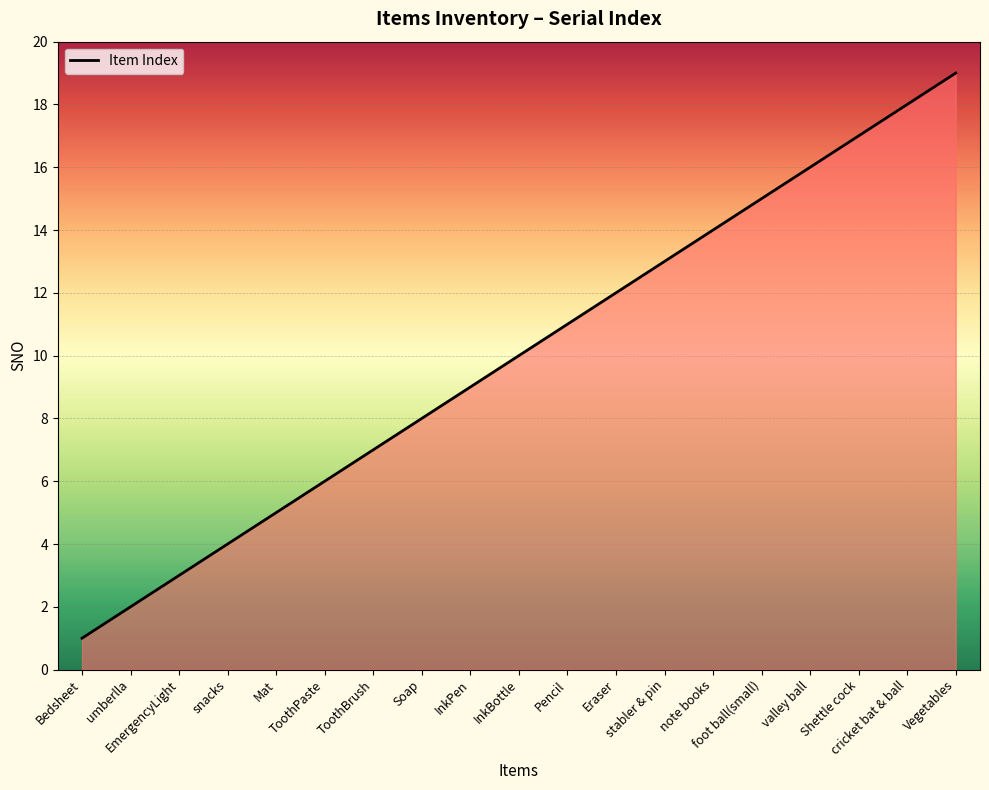

Rank the categories by value from lowest to highest.

Bedsheet, umberlla, EmergencyLight, snacks, Mat, ToothPaste, ToothBrush, Soap, InkPen, InkBottle, Pencil, Eraser, stabler & pin, note books, foot ball(small), valley ball, Shettle cock, cricket bat & ball, Vegetables